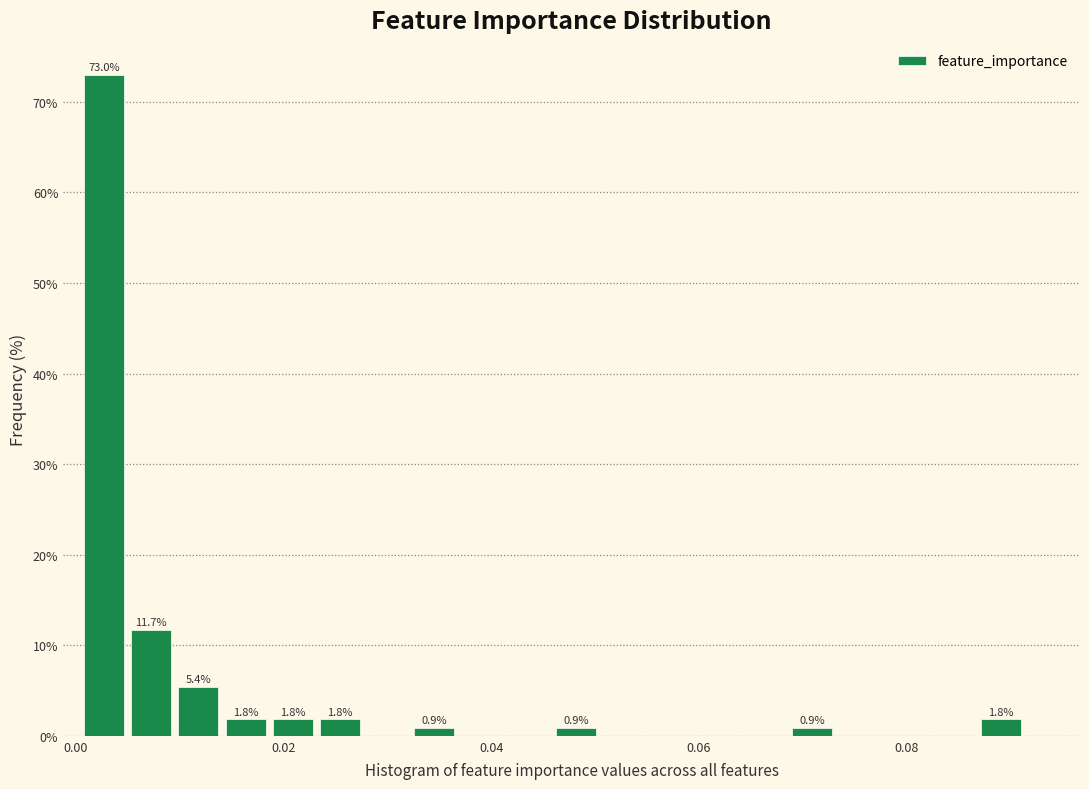

Around what value on the x-axis is the tallest bar? Give the approximate position of its centre, as read against the axis.

0.002